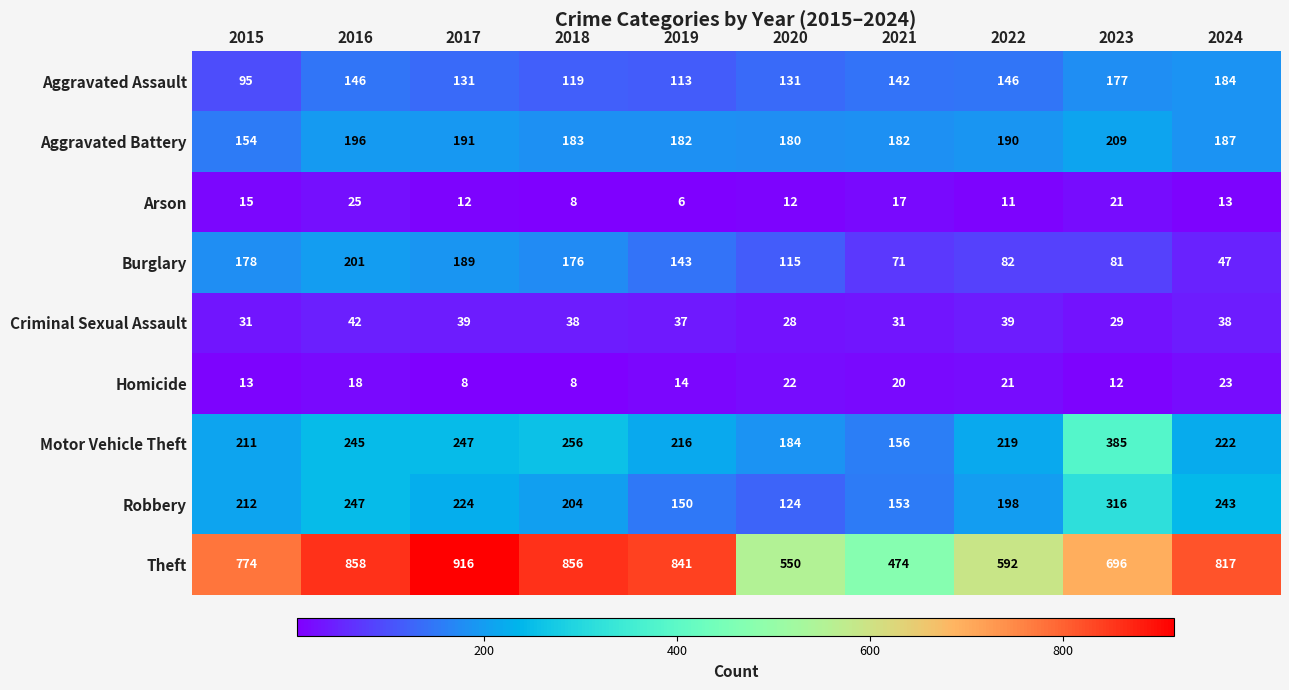

What value does the Theft series have at 2017?

916